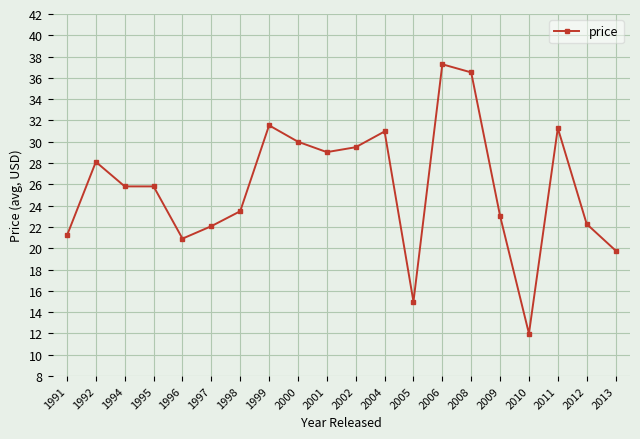

Reading left to right, extract all data points from this chart.

21.2	28.1	25.8	25.8	20.9	22.1	23.5	31.5	30.0	29.0	29.5	31.0	15.0	37.3	36.5	23.0	12.0	31.3	22.3	19.8